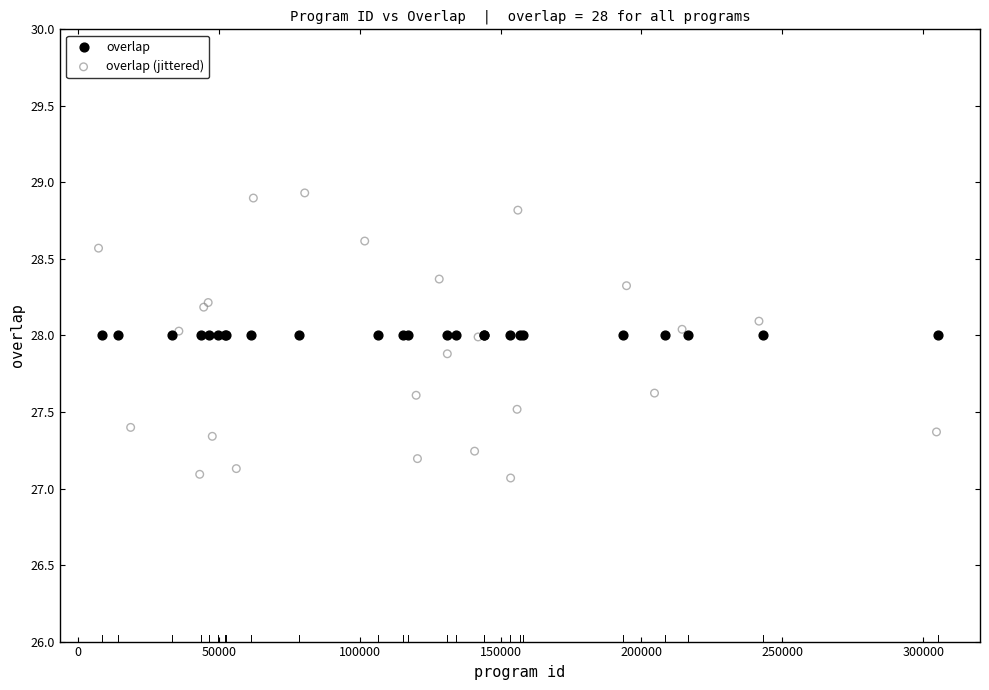

Which series contains the lowest Y value?

overlap (jittered)